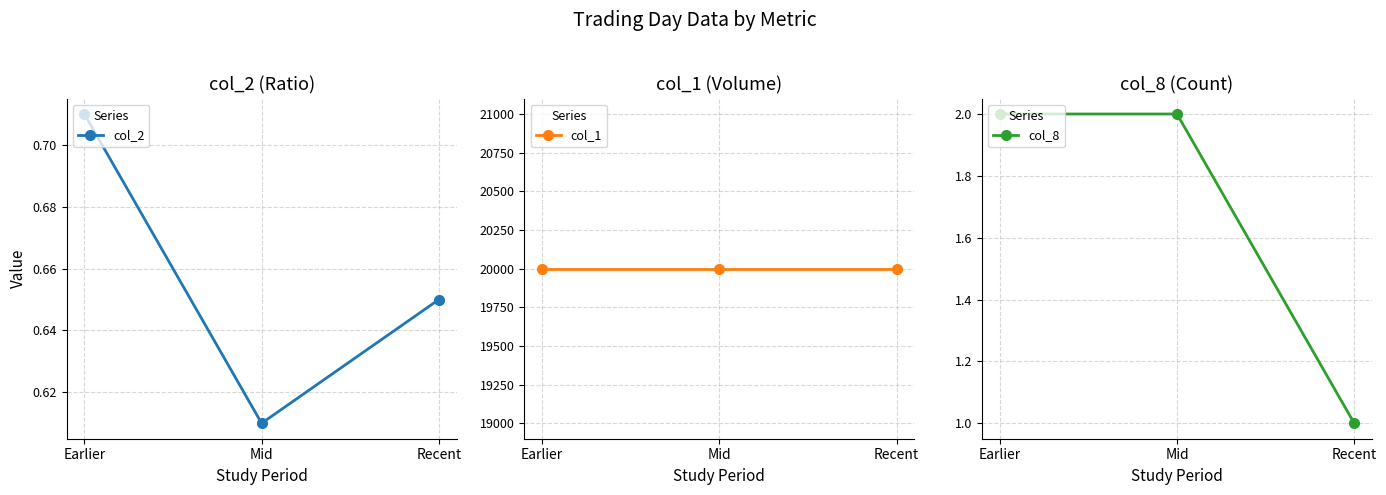

What is the label of the 2nd point from the left?

Mid